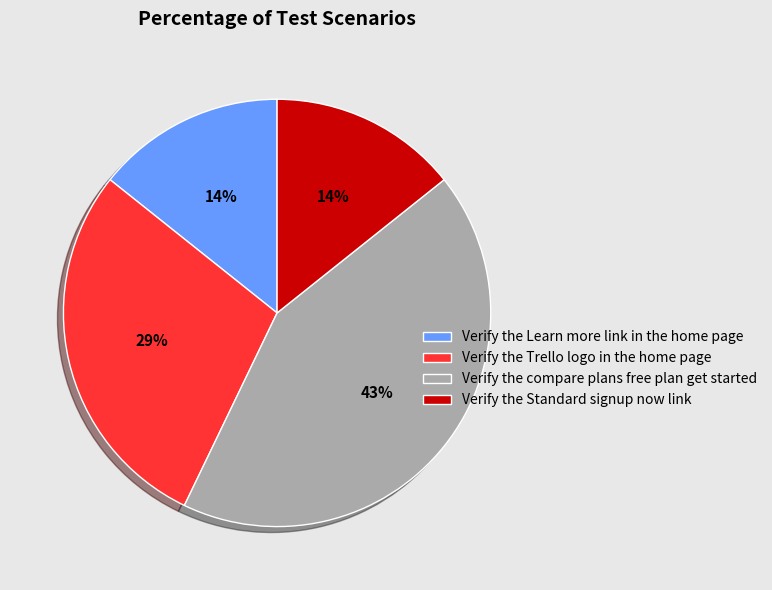

Between Verify the compare plans free plan get started and Verify the Standard signup now link, which is larger?

Verify the compare plans free plan get started